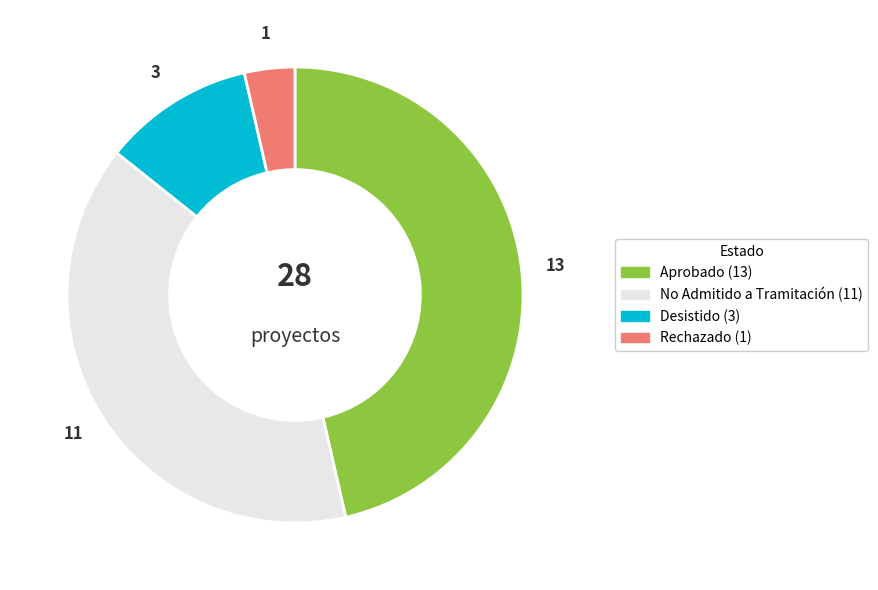

Is there a majority slice in this chart?

No